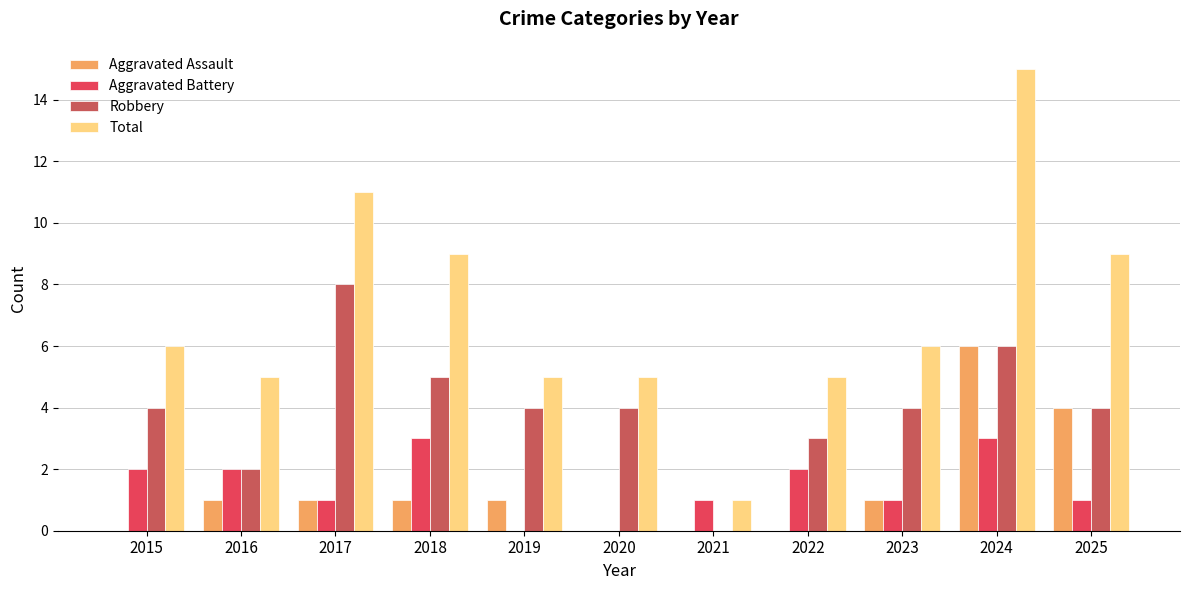

Is it true that Aggravated Battery equals 1 at 2016?

False